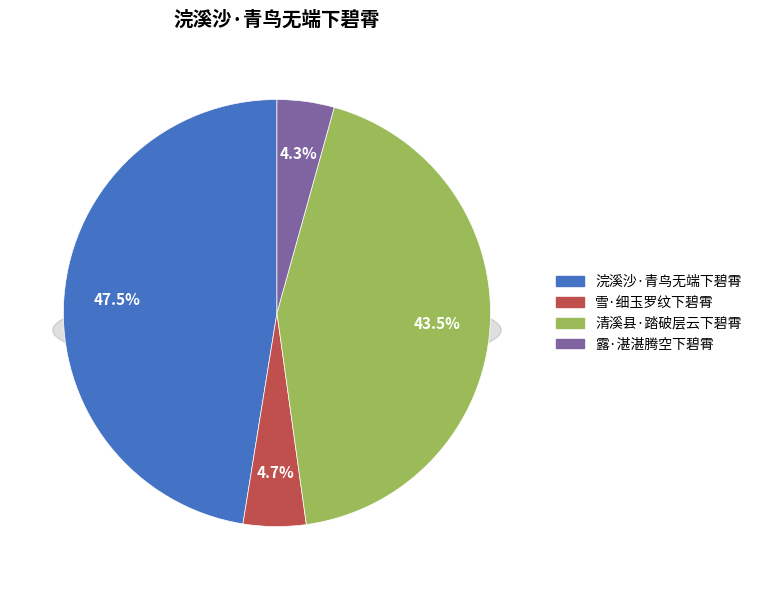

What percentage is the 露·湛湛腾空下碧霄 slice, to the nearest percent?

4%